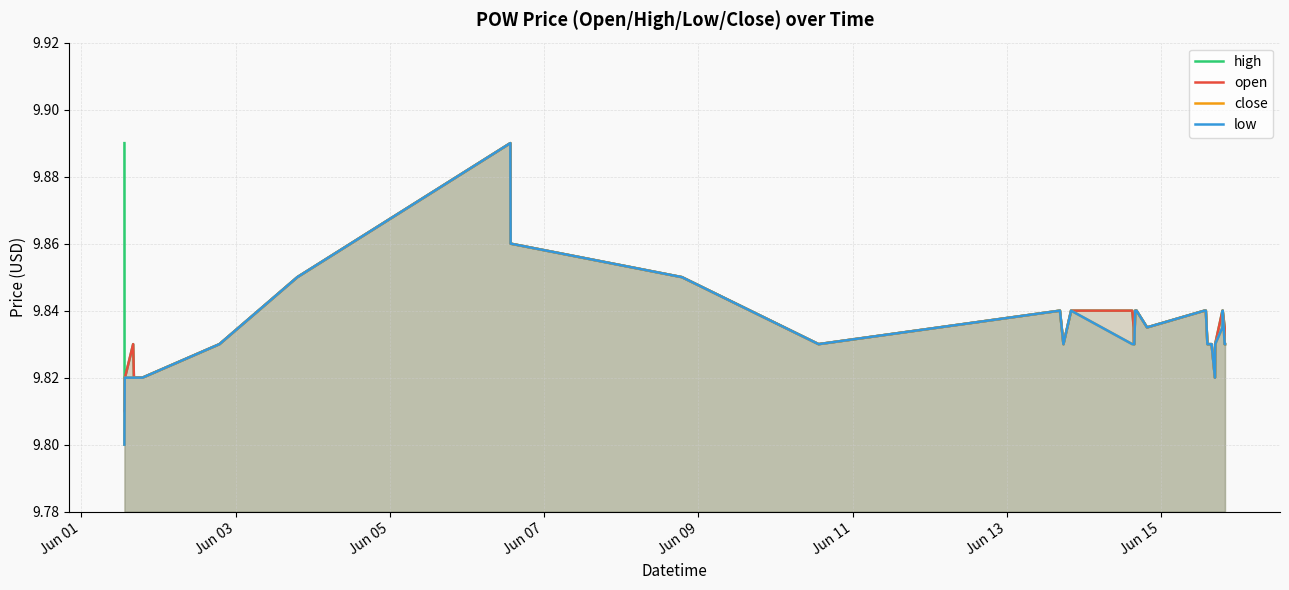

True or false: high and open cross at least once.

False